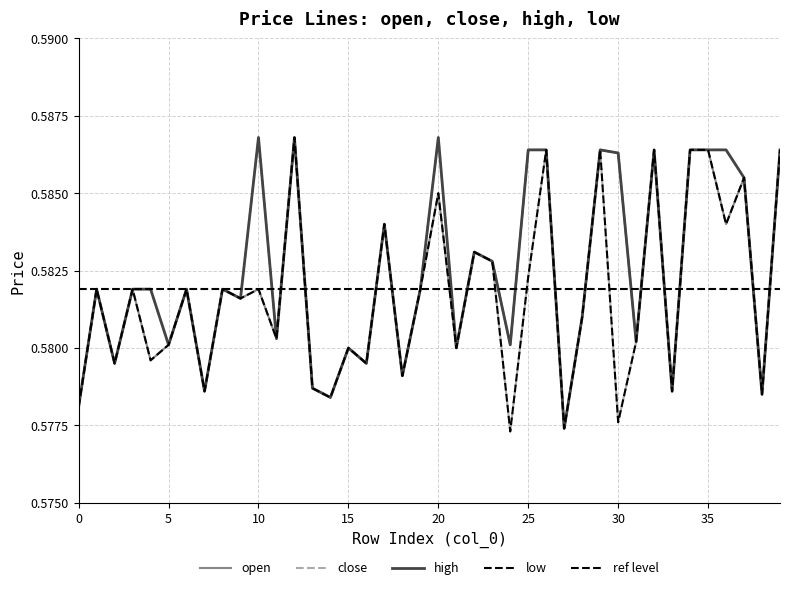

Reading left to right, list all the values displayed in this chart.

open: 0=0.6	1=0.6	2=0.6	3=0.6	4=0.6	5=0.6	6=0.6	7=0.6	8=0.6	9=0.6	10=0.6	11=0.6	12=0.6	13=0.6	14=0.6	15=0.6	16=0.6	17=0.6	18=0.6	19=0.6	20=0.6	21=0.6	22=0.6	23=0.6	24=0.6	25=0.6	26=0.6	27=0.6	28=0.6	29=0.6	30=0.6	31=0.6	32=0.6	33=0.6	34=0.6	35=0.6	36=0.6	37=0.6	38=0.6	39=0.6
close: 0=0.6	1=0.6	2=0.6	3=0.6	4=0.6	5=0.6	6=0.6	7=0.6	8=0.6	9=0.6	10=0.6	11=0.6	12=0.6	13=0.6	14=0.6	15=0.6	16=0.6	17=0.6	18=0.6	19=0.6	20=0.6	21=0.6	22=0.6	23=0.6	24=0.6	25=0.6	26=0.6	27=0.6	28=0.6	29=0.6	30=0.6	31=0.6	32=0.6	33=0.6	34=0.6	35=0.6	36=0.6	37=0.6	38=0.6	39=0.6
high: 0=0.6	1=0.6	2=0.6	3=0.6	4=0.6	5=0.6	6=0.6	7=0.6	8=0.6	9=0.6	10=0.6	11=0.6	12=0.6	13=0.6	14=0.6	15=0.6	16=0.6	17=0.6	18=0.6	19=0.6	20=0.6	21=0.6	22=0.6	23=0.6	24=0.6	25=0.6	26=0.6	27=0.6	28=0.6	29=0.6	30=0.6	31=0.6	32=0.6	33=0.6	34=0.6	35=0.6	36=0.6	37=0.6	38=0.6	39=0.6
low: 0=0.6	1=0.6	2=0.6	3=0.6	4=0.6	5=0.6	6=0.6	7=0.6	8=0.6	9=0.6	10=0.6	11=0.6	12=0.6	13=0.6	14=0.6	15=0.6	16=0.6	17=0.6	18=0.6	19=0.6	20=0.6	21=0.6	22=0.6	23=0.6	24=0.6	25=0.6	26=0.6	27=0.6	28=0.6	29=0.6	30=0.6	31=0.6	32=0.6	33=0.6	34=0.6	35=0.6	36=0.6	37=0.6	38=0.6	39=0.6